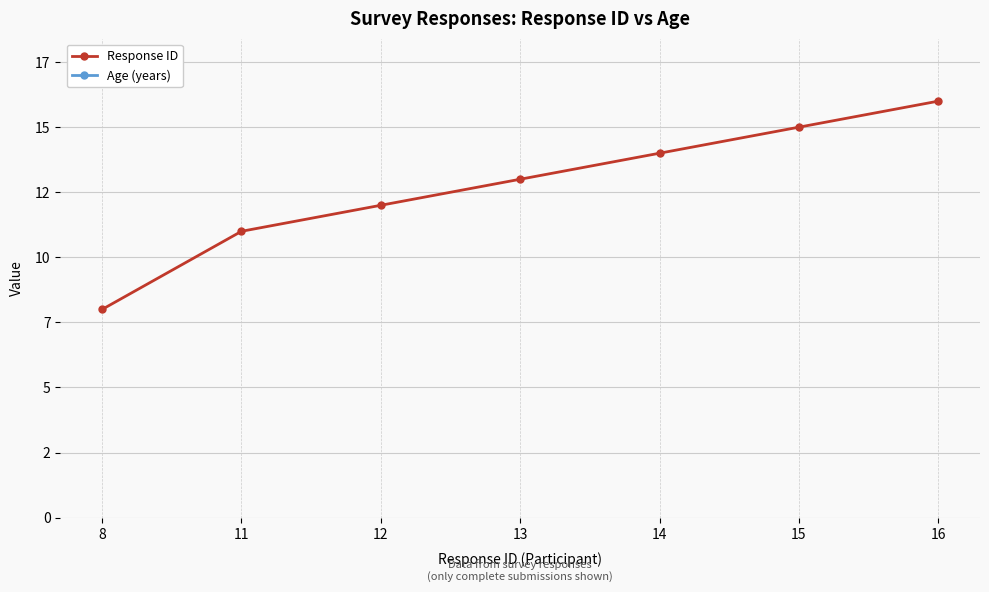

How many interior local valleys does the Age (years) series have?

1